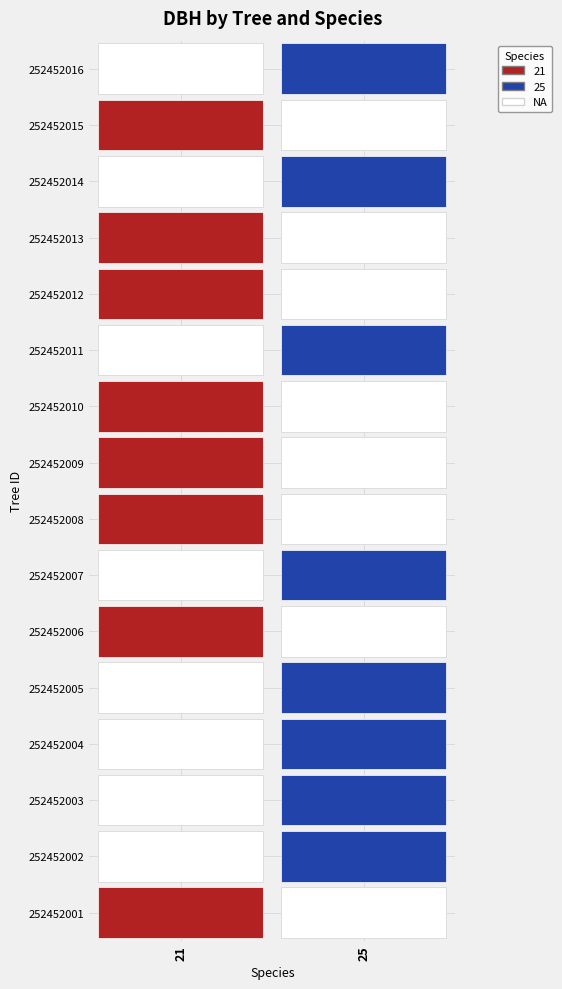

How many data points does each series have?

8